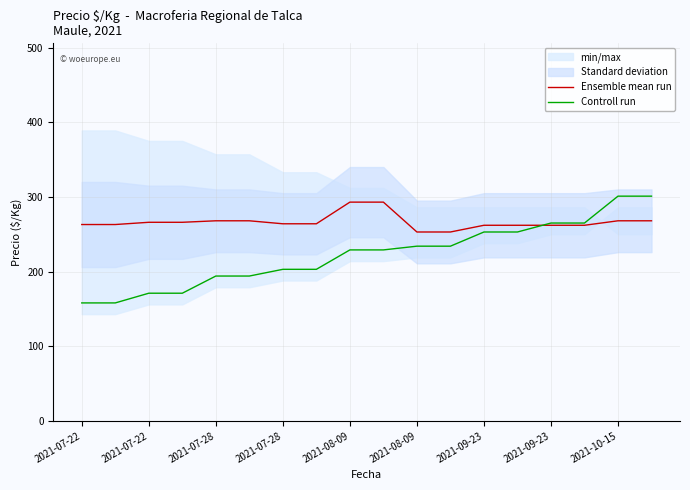

What is the approximate value of Controll run at 2021-09-23?

265